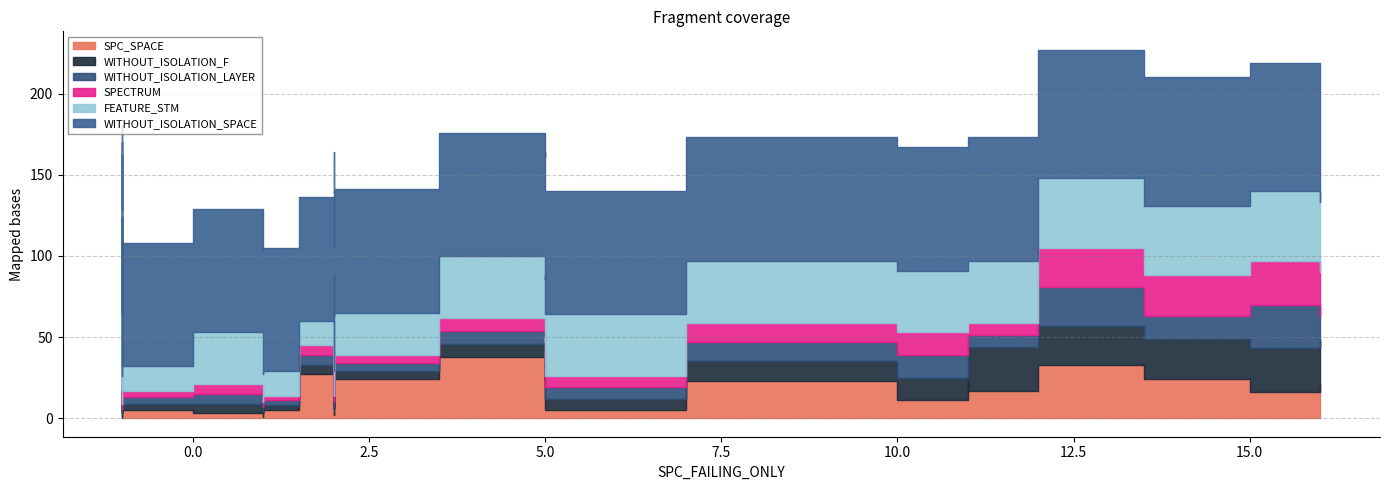

The value of WITHOUT_ISOLATION_LAYER at -1 is 8. True or false?

False